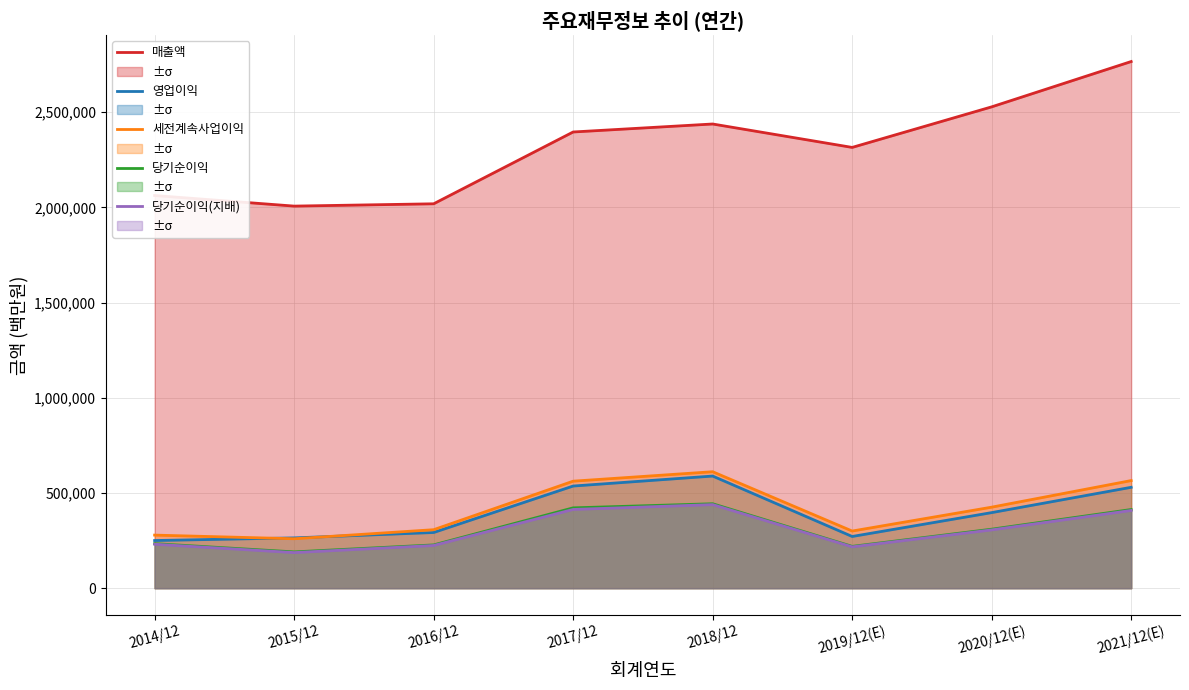

Reading left to right, transcribe all the data shown in this chart.

매출액: 2014/12=2062060	2015/12=2006535	2016/12=2018667	2017/12=2395754	2018/12=2437714	2019/12(E)=2314725	2020/12(E)=2527738	2021/12(E)=2765706
영업이익: 2014/12=250251	2015/12=264134	2016/12=292407	2017/12=536450	2018/12=588867	2019/12(E)=271526	2020/12(E)=396877	2021/12(E)=529840
세전계속사업이익: 2014/12=278750	2015/12=259610	2016/12=307137	2017/12=561960	2018/12=611600	2019/12(E)=300100	2020/12(E)=425472	2021/12(E)=565159
당기순이익: 2014/12=233944	2015/12=190601	2016/12=227261	2017/12=421867	2018/12=443449	2019/12(E)=219616	2020/12(E)=309790	2021/12(E)=413080
당기순이익(지배): 2014/12=230825	2015/12=186946	2016/12=224157	2017/12=413446	2018/12=438909	2019/12(E)=217026	2020/12(E)=306028	2021/12(E)=408159